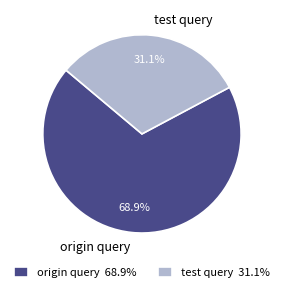

Count the number of slices in the pie.

2